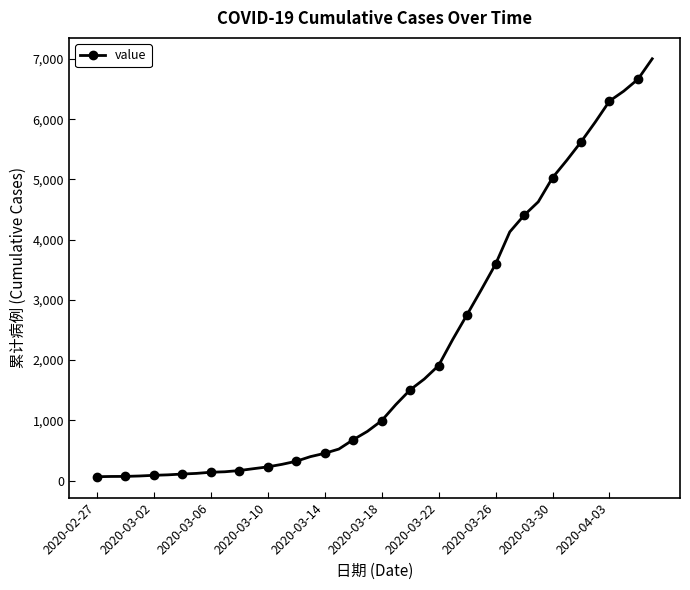

Is this an area chart (filled region under the line)?

No